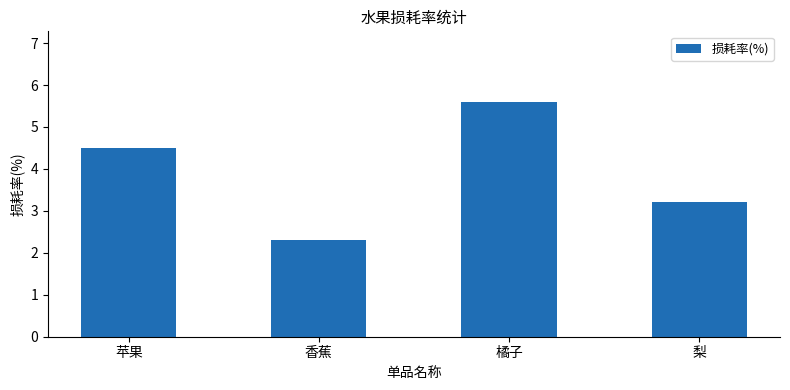

Which category has the lowest value across all series?

香蕉